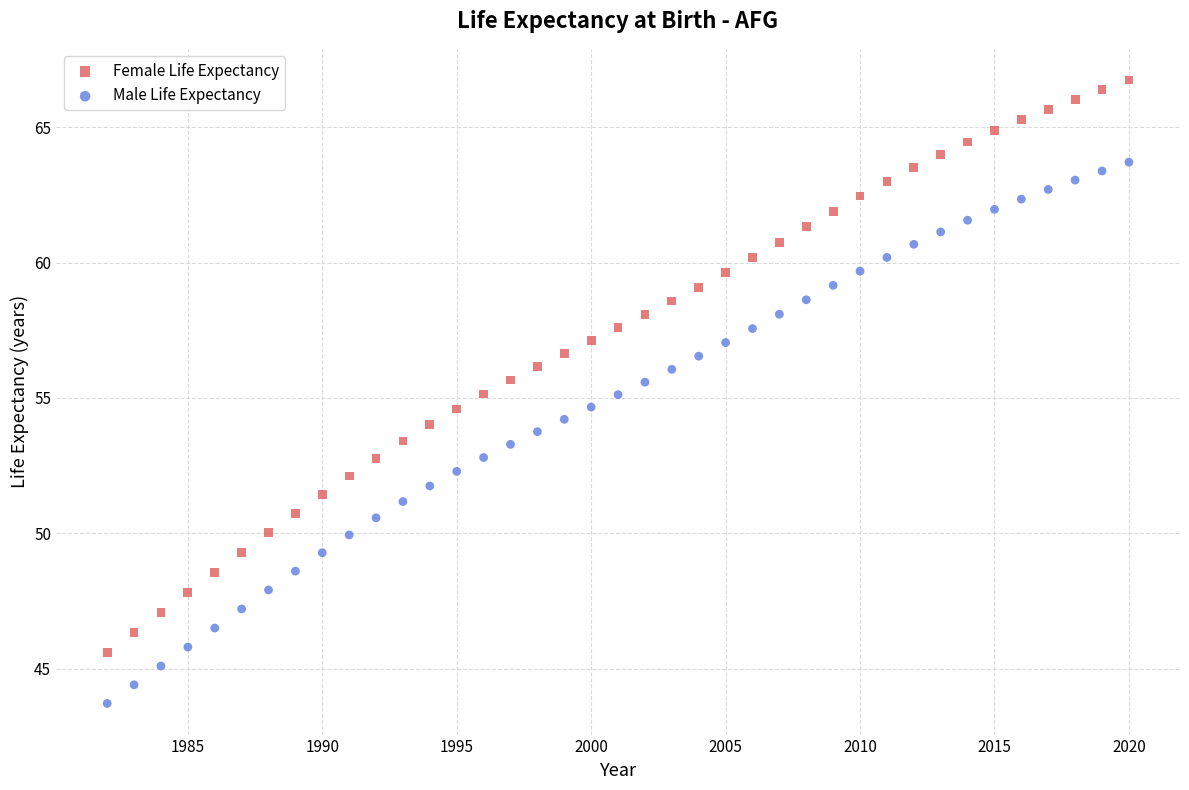

Which series contains the highest Y value?

Female Life Expectancy